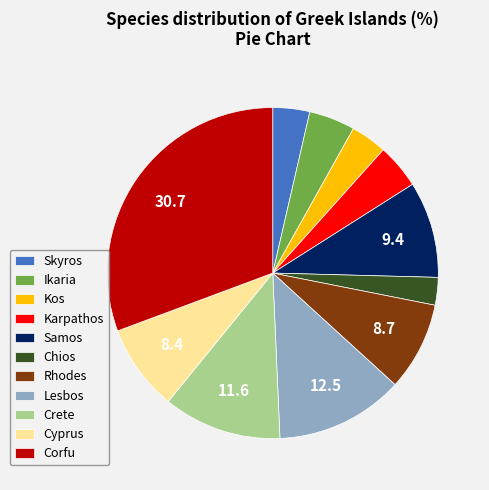

Is it true that Corfu is 31% of the pie?

True